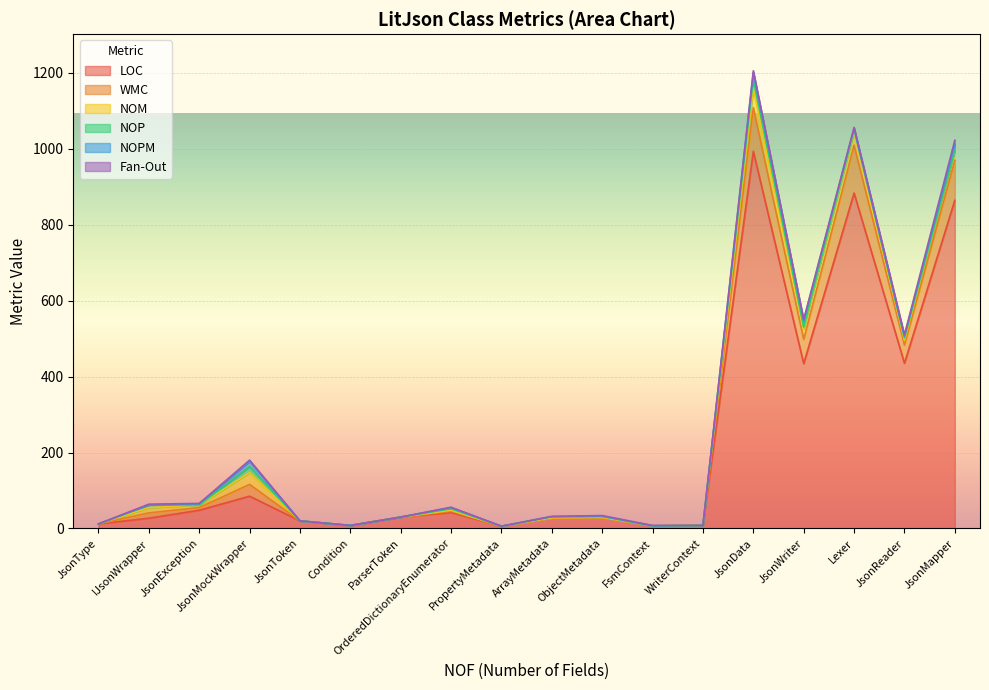

After their last crossing, which series has the higher values: Fan-Out or WMC?

WMC